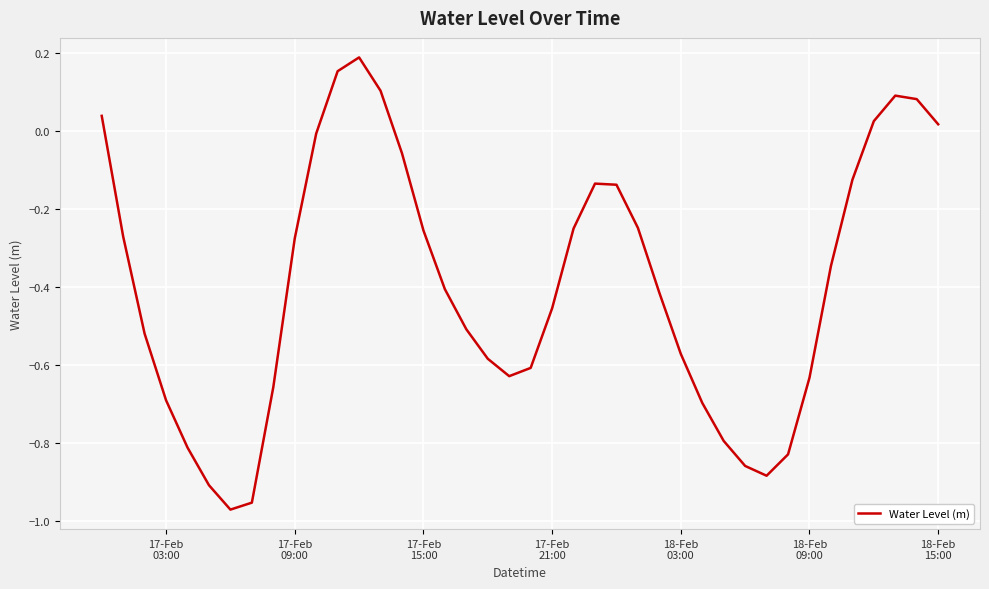

How many positive values are there?

8